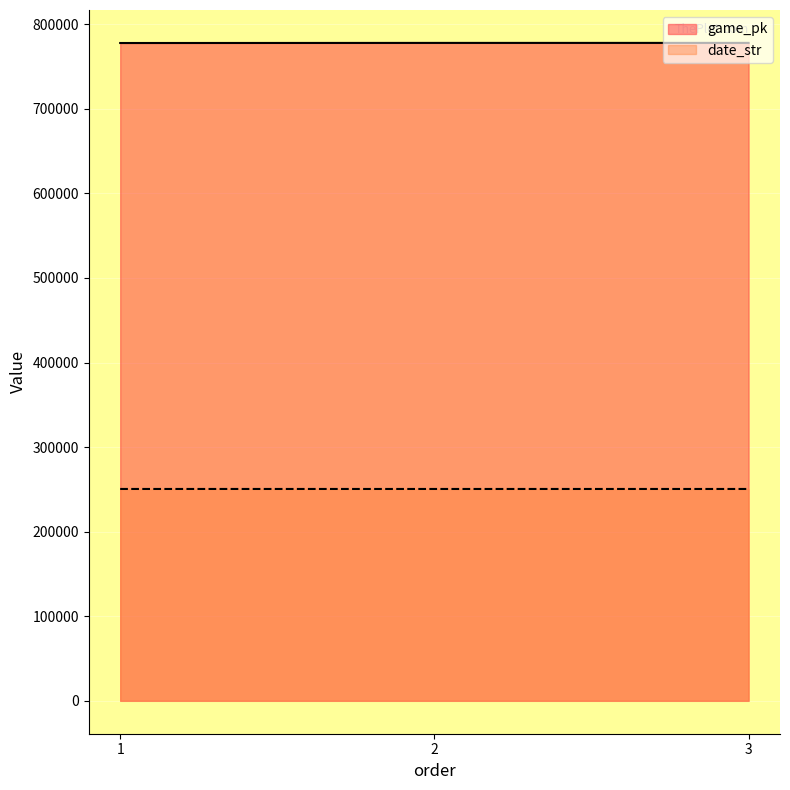

What is the difference between the highest and lowest values at 2?

527460